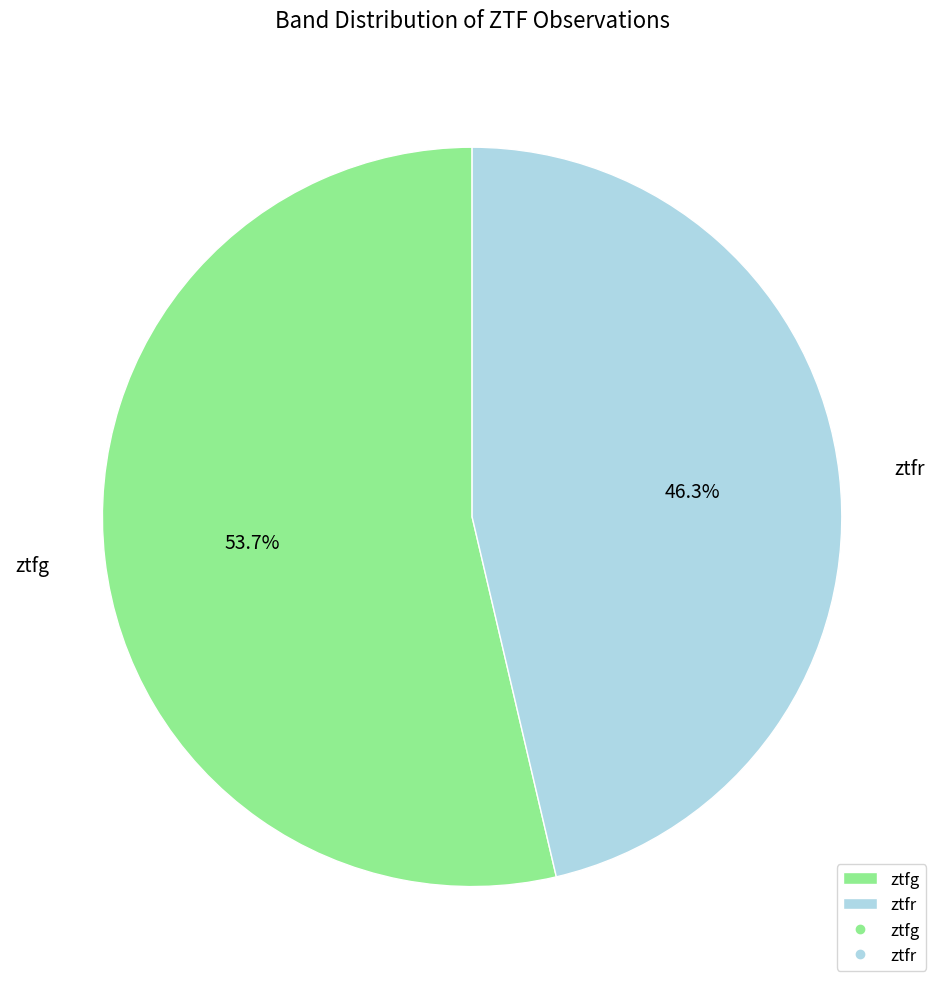

Rank the categories by value from lowest to highest.

ztfr, ztfg